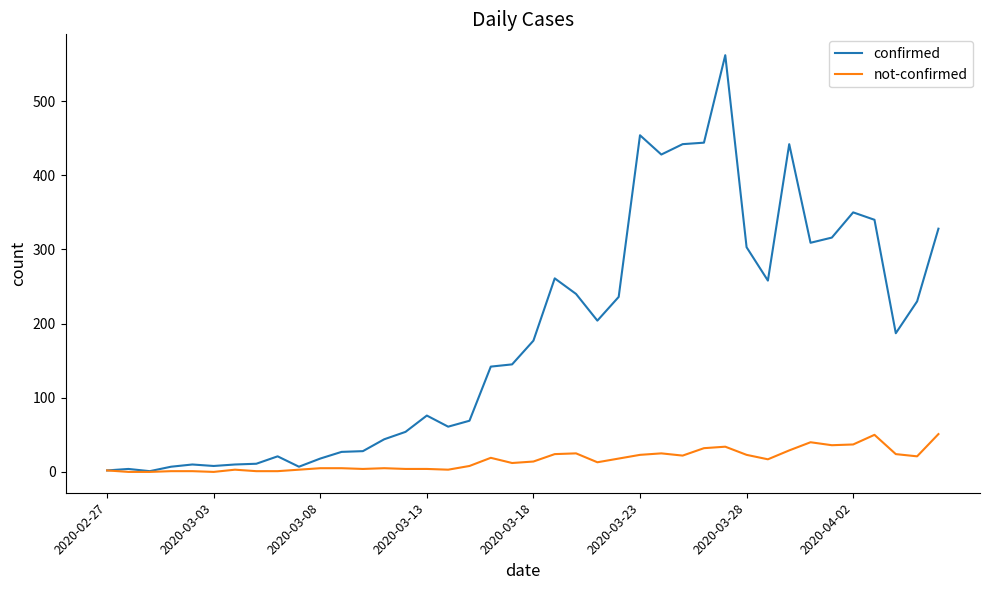

Rank the series by their maximum value, from highest to lowest.

confirmed, not-confirmed